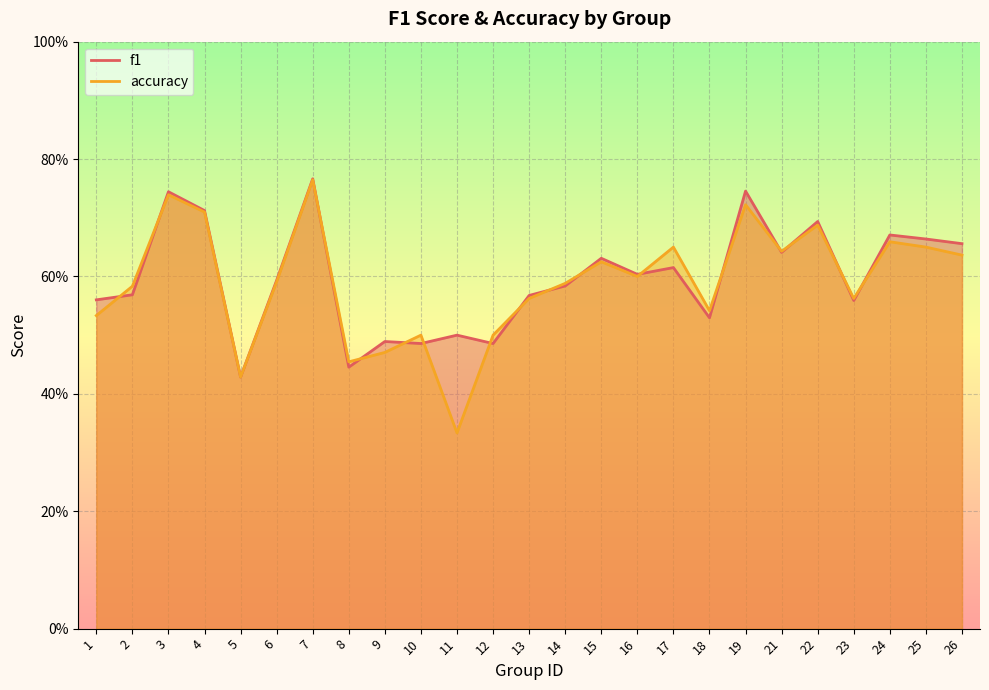

Reading right to left, what are all the values shown in this chart?

f1: 26=0.7	25=0.7	24=0.7	23=0.6	22=0.7	21=0.6	19=0.7	18=0.5	17=0.6	16=0.6	15=0.6	14=0.6	13=0.6	12=0.5	11=0.5	10=0.5	9=0.5	8=0.4	7=0.8	6=0.6	5=0.4	4=0.7	3=0.7	2=0.6	1=0.6
accuracy: 26=0.6	25=0.7	24=0.7	23=0.6	22=0.7	21=0.6	19=0.7	18=0.5	17=0.7	16=0.6	15=0.6	14=0.6	13=0.6	12=0.5	11=0.3	10=0.5	9=0.5	8=0.5	7=0.8	6=0.6	5=0.4	4=0.7	3=0.7	2=0.6	1=0.5